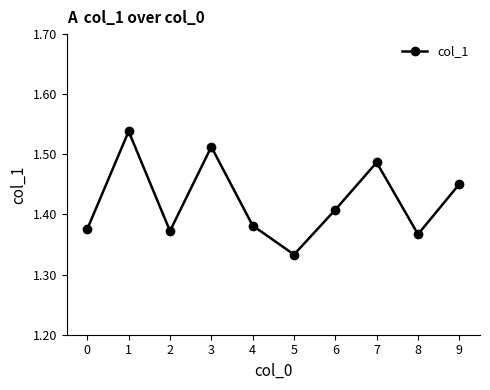

Is it true that the value at 2 is 0.5?

False